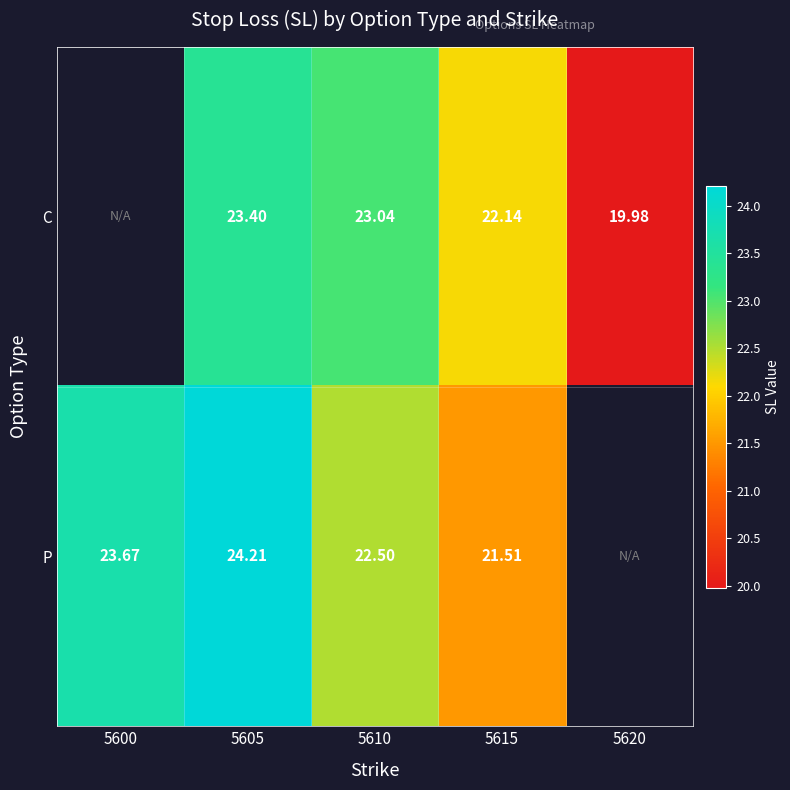

At 5605, list the series in order from smallest to largest.

C, P